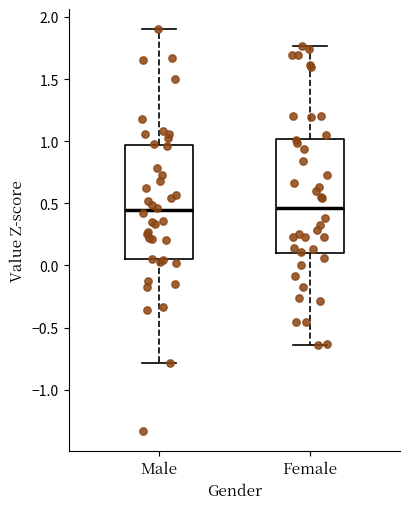

Reading left to right, read every box against the y-axis: the position of its median line, the range the box covers, and the ends of its whiskers. The values are not printed on the chart, so give them approximately, as read against the axis.

Male: median 0.45, box 0.05 to 0.95, whiskers -0.80 to 1.90
Female: median 0.45, box 0.10 to 1.00, whiskers -0.65 to 1.75